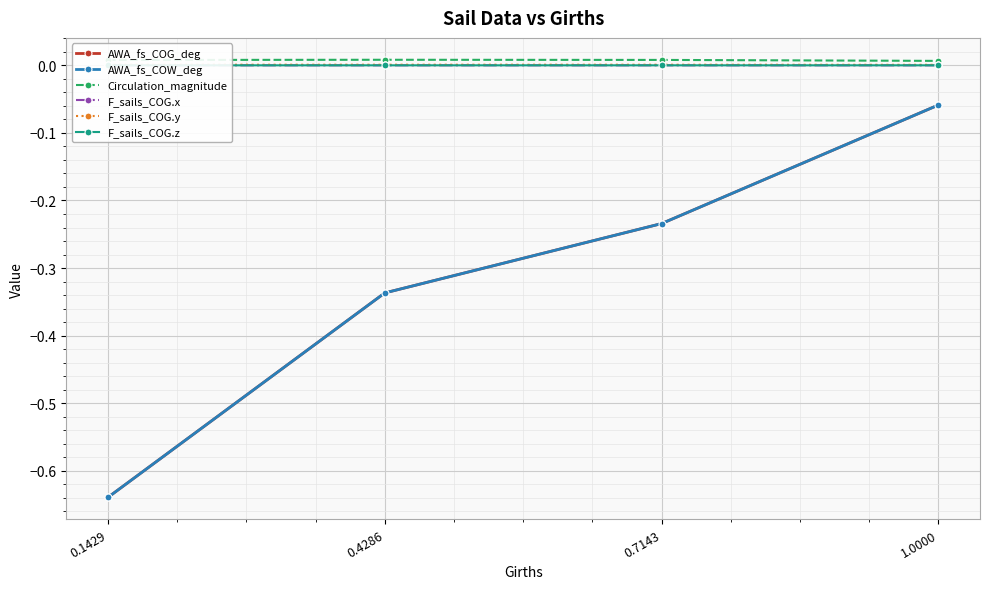

Reading left to right, list all the values displayed in this chart.

AWA_fs_COG_deg: -0.6	-0.3	-0.2	-0.1
AWA_fs_COW_deg: -0.6	-0.3	-0.2	-0.1
Circulation_magnitude: 0.0	0.0	0.0	0.0
F_sails_COG.x: 0.0	0.0	0.0	0.0
F_sails_COG.y: 0.0	0.0	0.0	0.0
F_sails_COG.z: -0.0	-0.0	-0.0	-0.0